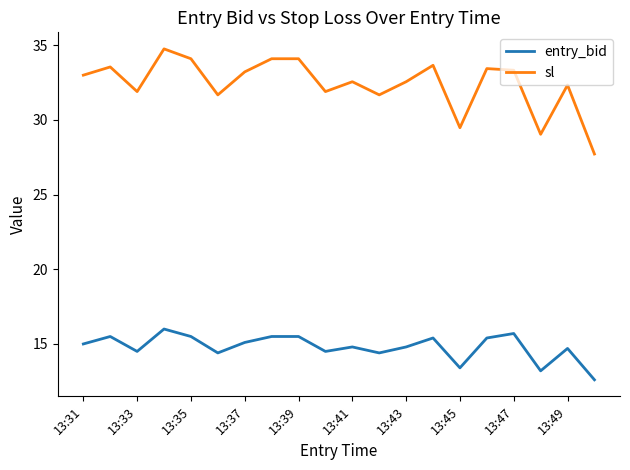

Which series has the largest total across all categories?

sl